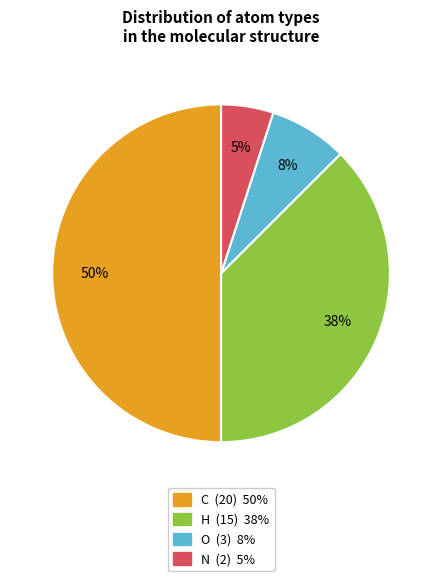

Do N and O together represent more than half of the pie?

No